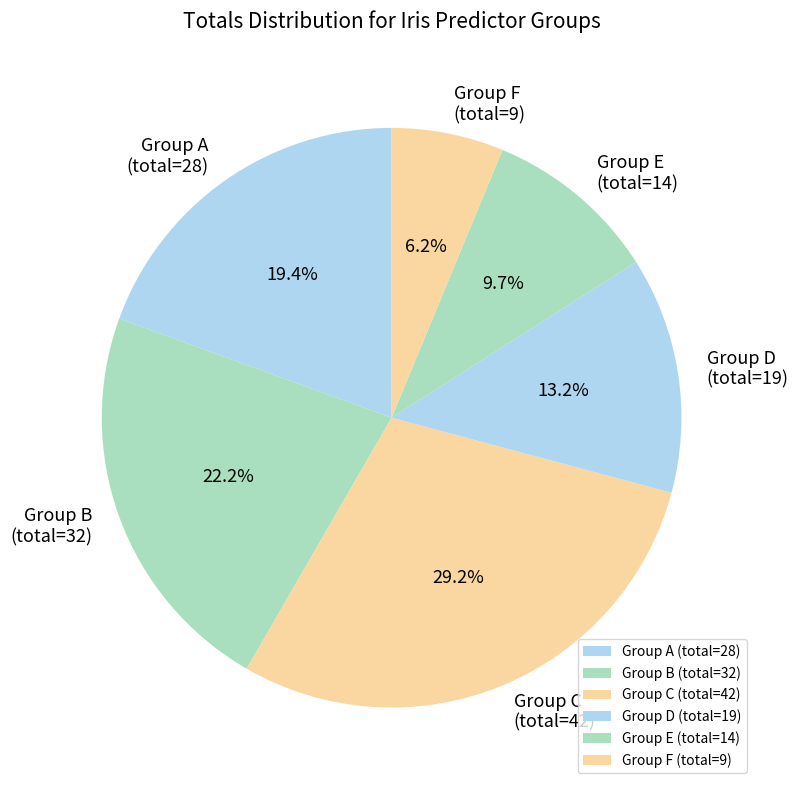

Combined, do Group D (total=19) and Group C (total=42) account for over 50%?

No